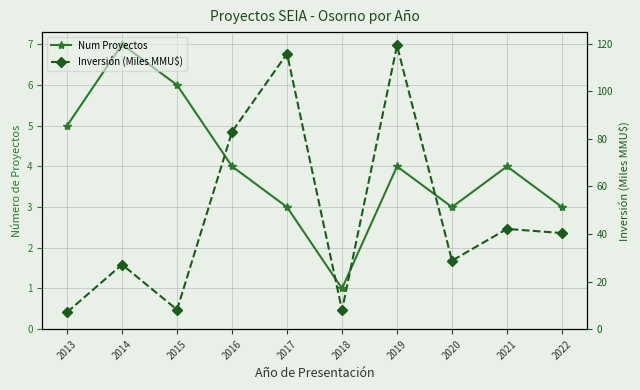

True or false: Inversión (Miles MMU$) and Num Proyectos cross at least once.

False